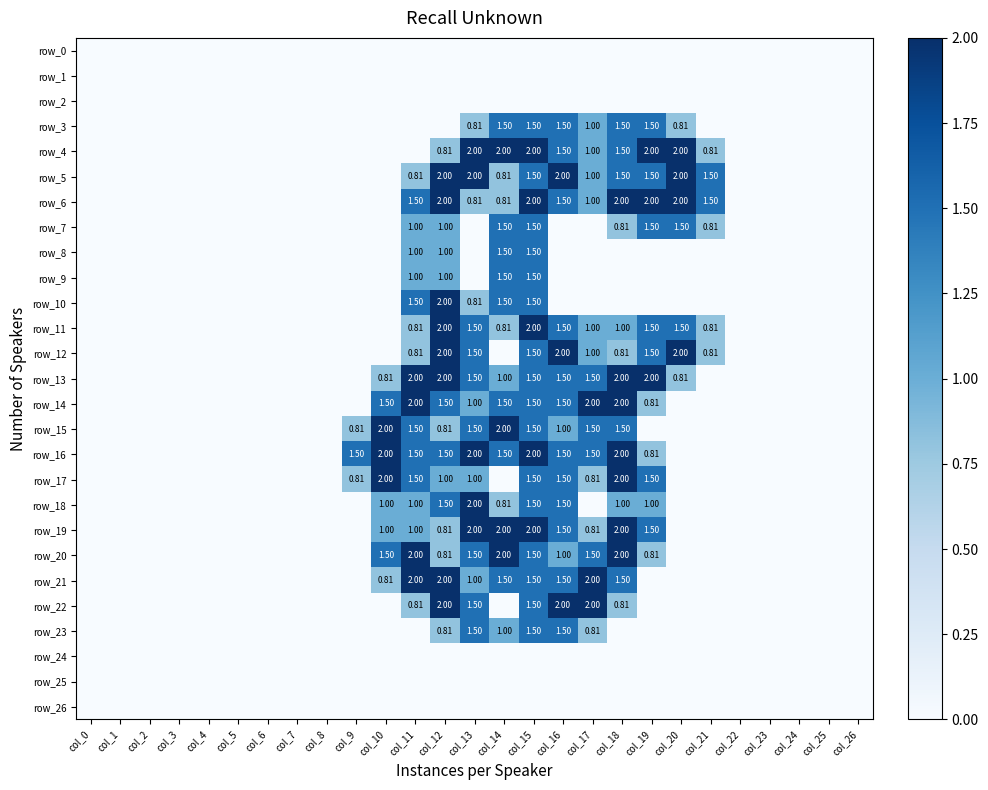

Rank the series by their maximum value, from highest to lowest.

row_4, row_5, row_6, row_10, row_11, row_12, row_13, row_14, row_15, row_16, row_17, row_18, row_19, row_20, row_21, row_22, row_3, row_7, row_8, row_9, row_23, row_0, row_1, row_2, row_24, row_25, row_26